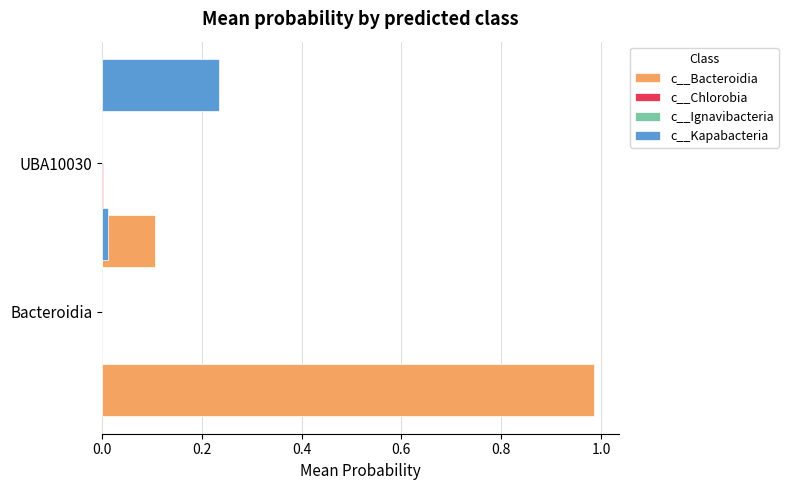

Reading right to left, list all the values displayed in this chart.

c__Bacteroidia: 0.1	1.0
c__Chlorobia: 0.0	0.0
c__Ignavibacteria: 0.0	0.0
c__Kapabacteria: 0.2	0.0